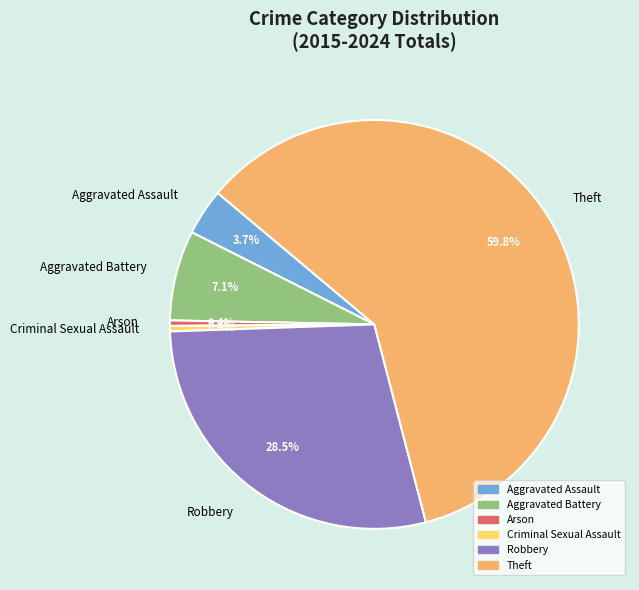

Count the number of slices in the pie.

6